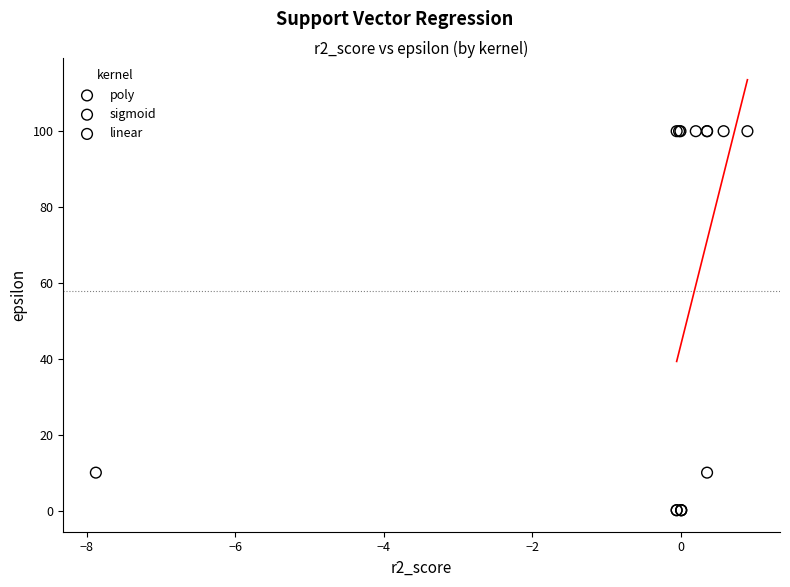

Which series contains the lowest Y value?

poly